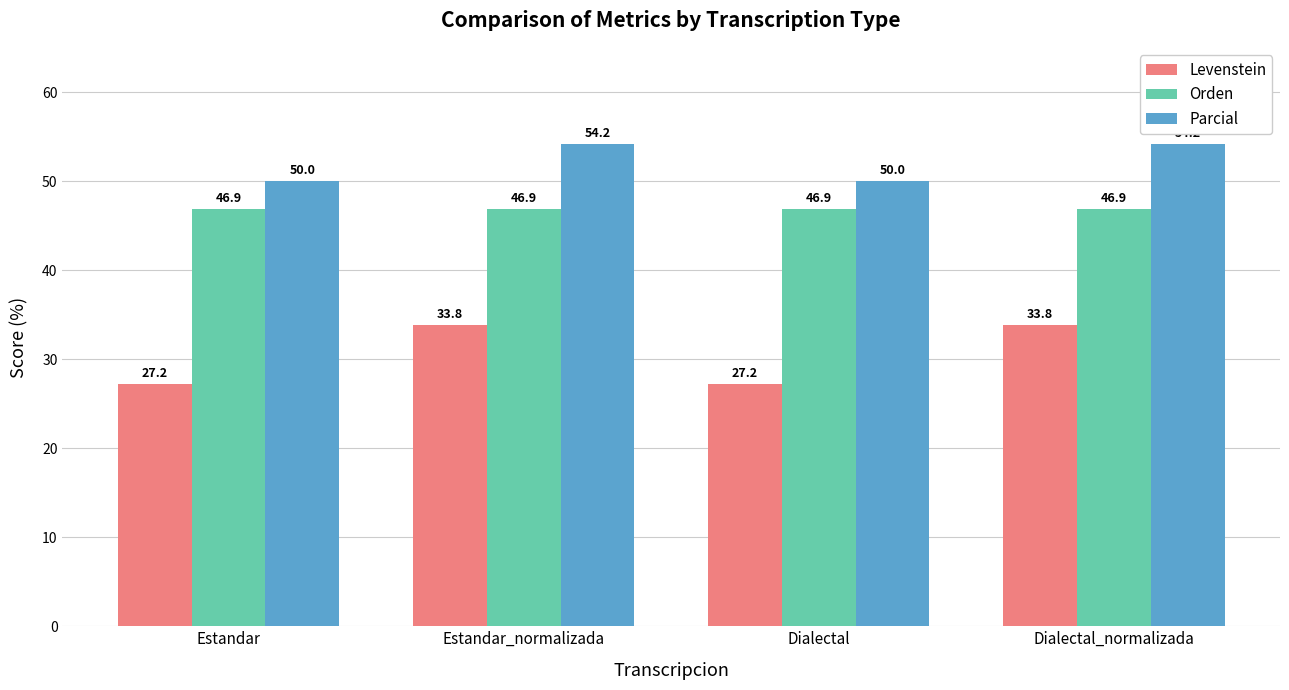

Is it true that Parcial equals 50.0 at Dialectal?

True